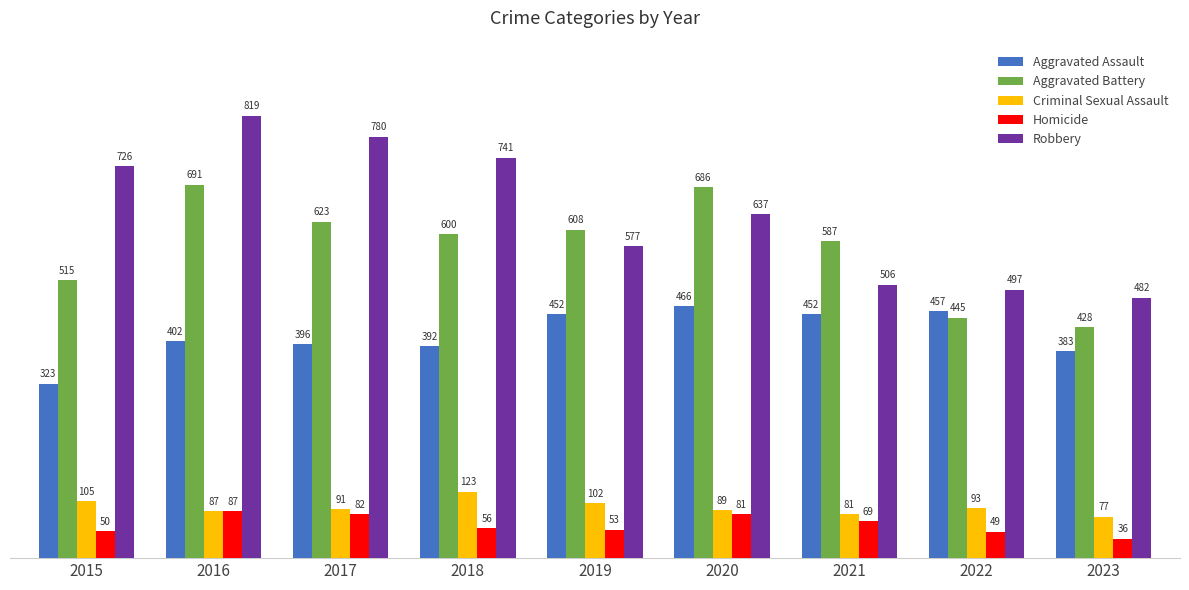

How many bars are there in total?

45